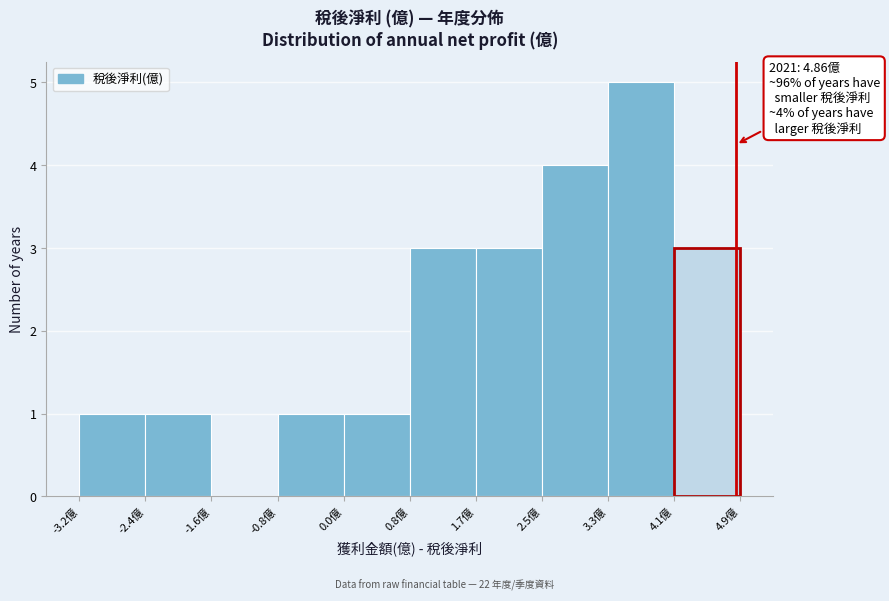

Which range on the x-axis has the tallest bar?

3.3 to 4.1